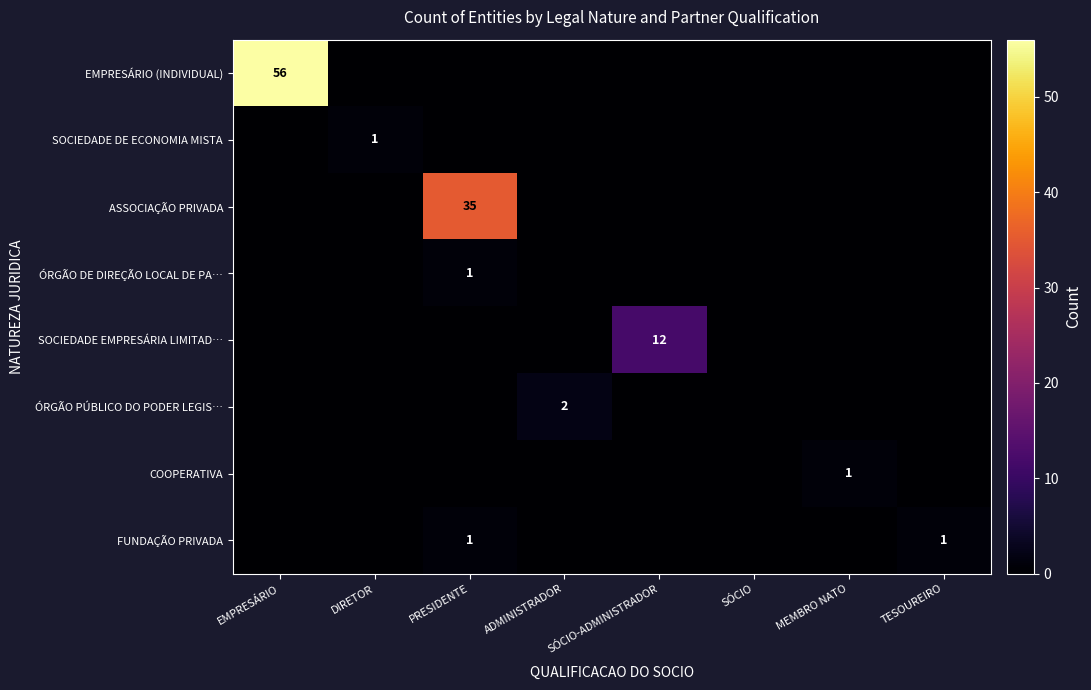

How many distinct data groups are displayed?

8